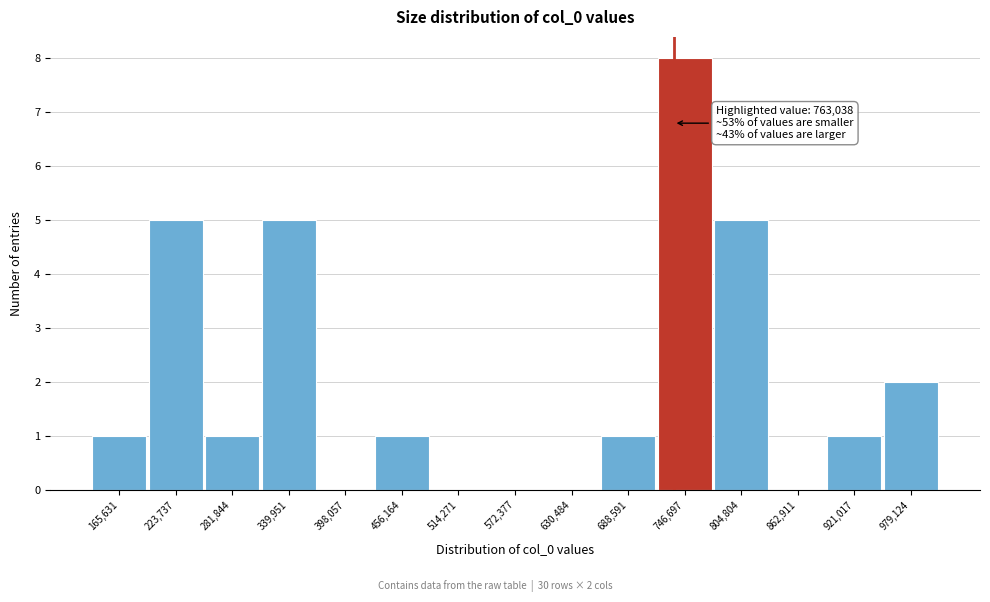

Reading left to right, extract all data points from this chart.

165,631=1	223,737=5	281,844=1	339,951=5	398,057=0	456,164=1	514,271=0	572,377=0	630,484=0	688,591=1	746,697=8	804,804=5	862,911=0	921,017=1	979,124=2